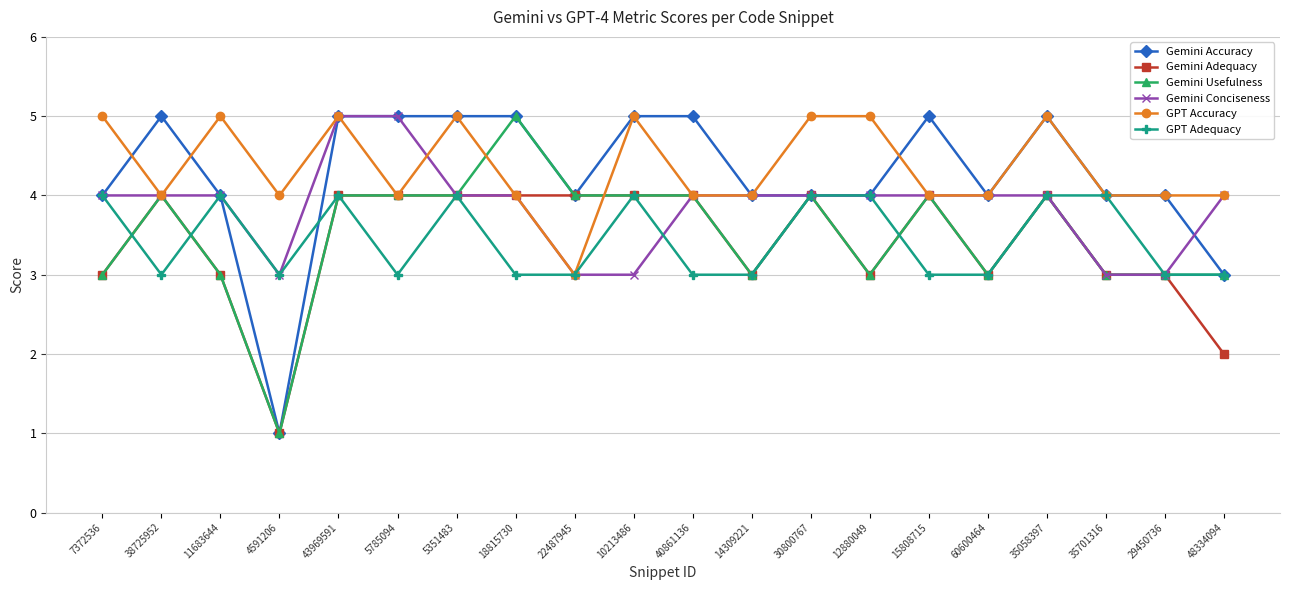

What is the sum of all Gemini Usefulness values?

70